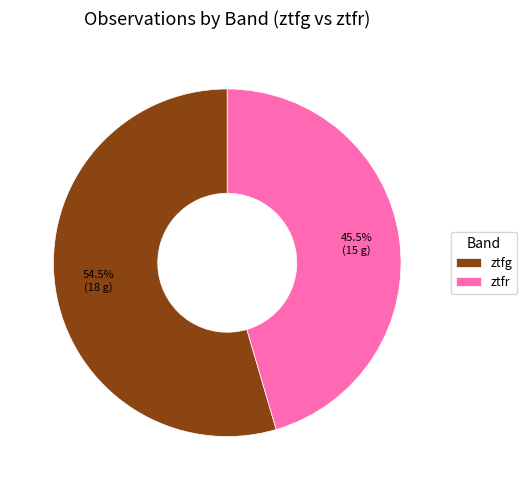

Is it true that ztfr is 57% of the pie?

False